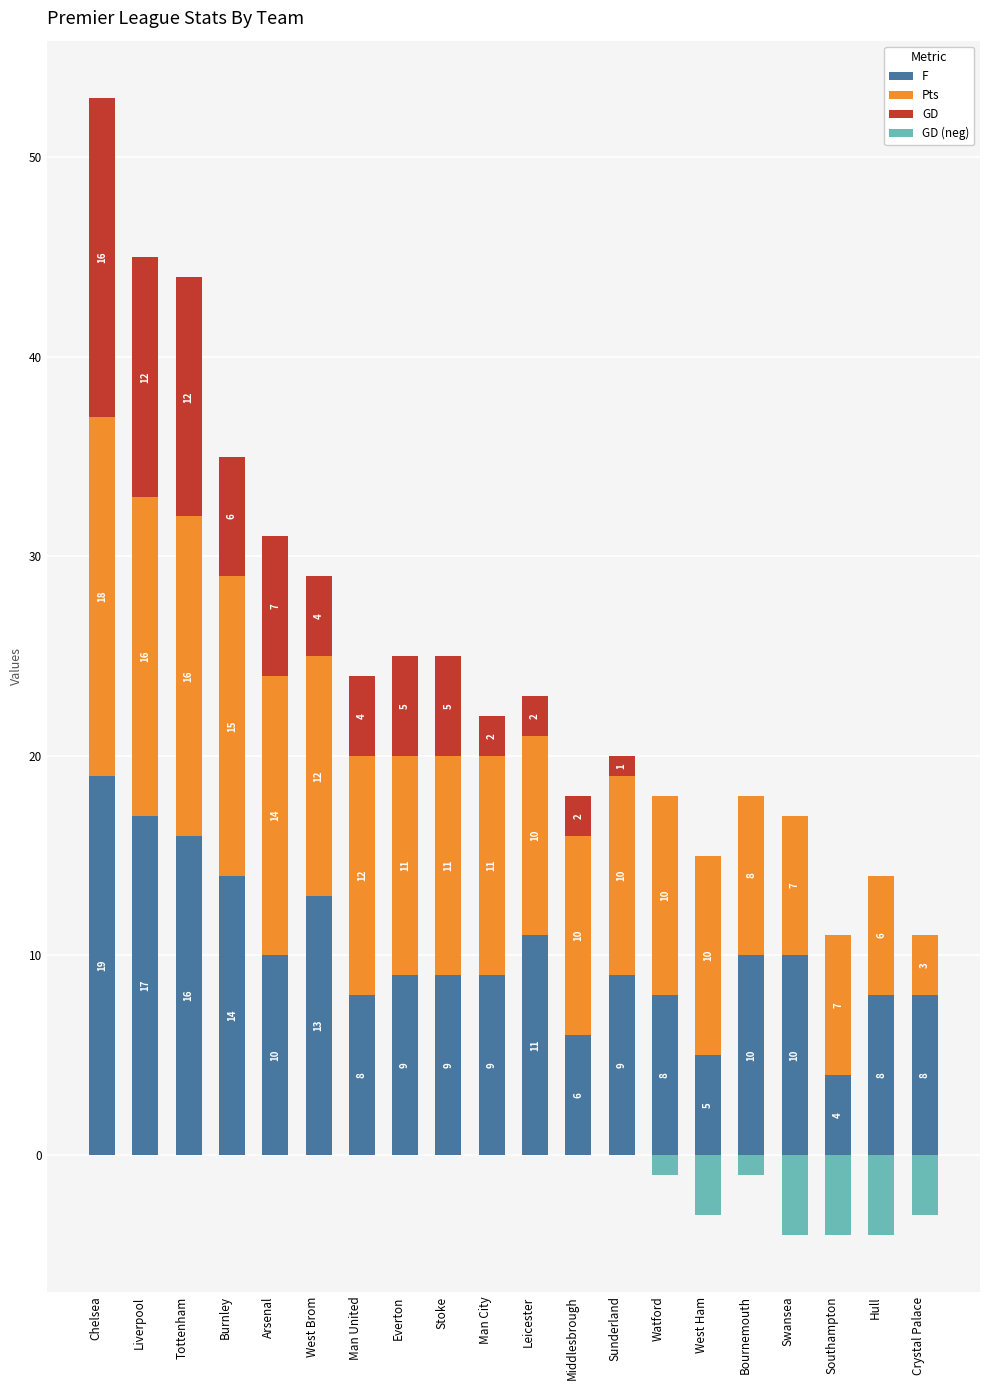

How many values in the Pts series are below 11?

10